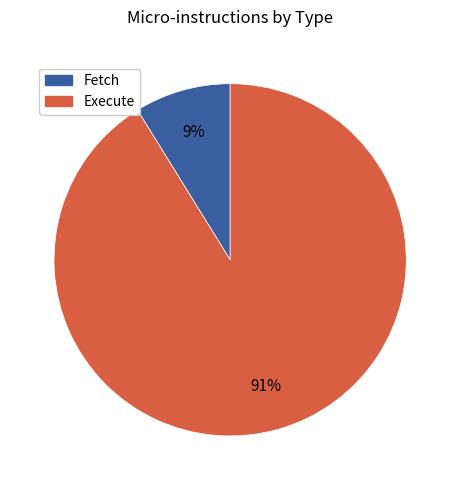

Does any single category account for the majority?

Yes